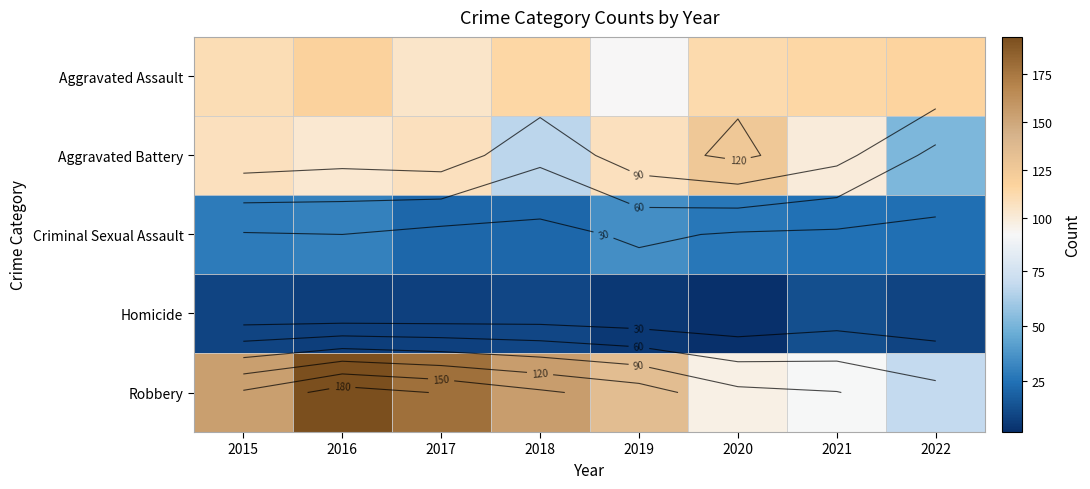

Which series has the largest total across all categories?

Robbery